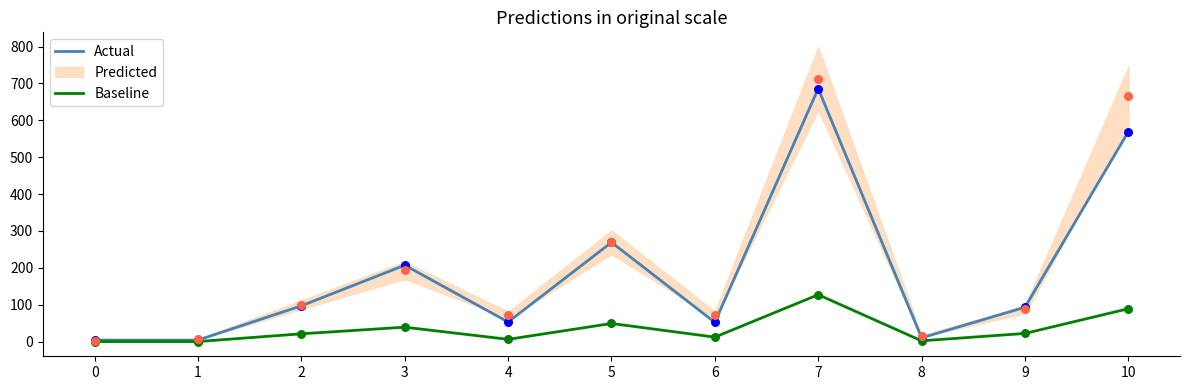

Which series reaches the maximum Y coordinate?

Actual